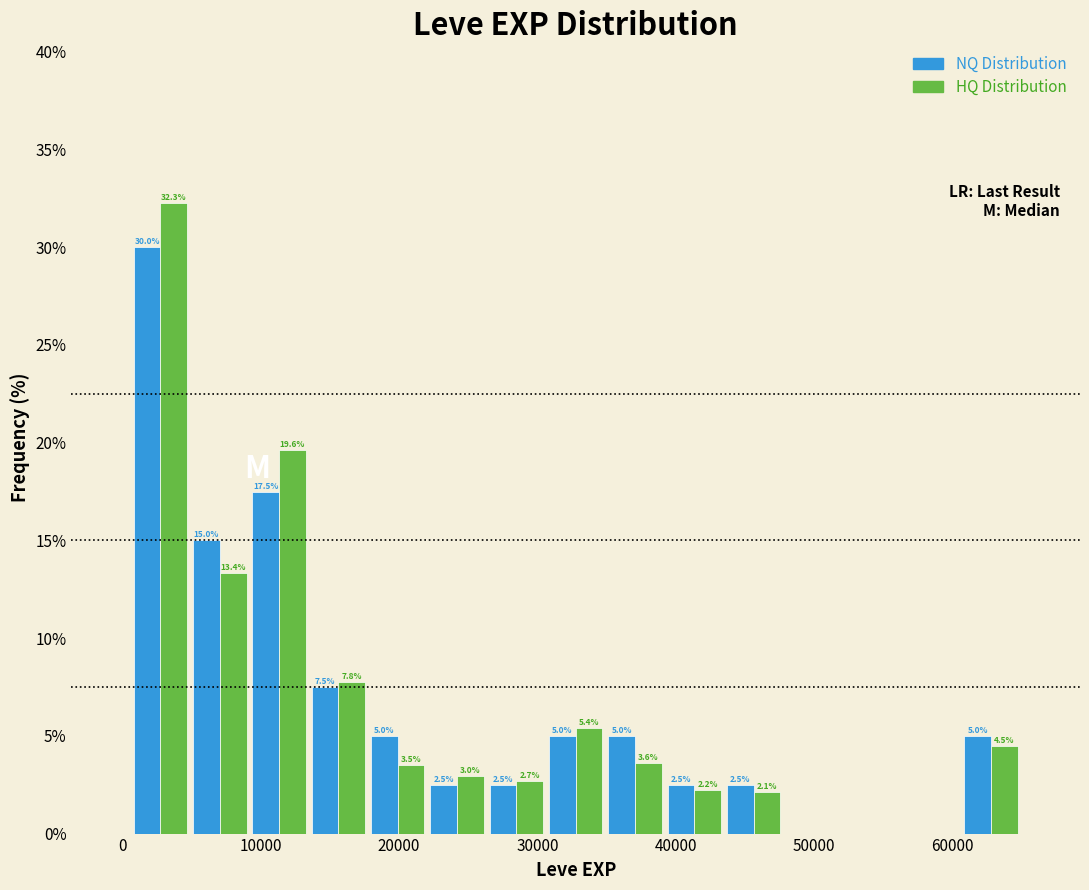

In the HQ Distribution series, which range on the x-axis has the tallest bar?

1000 to 5000